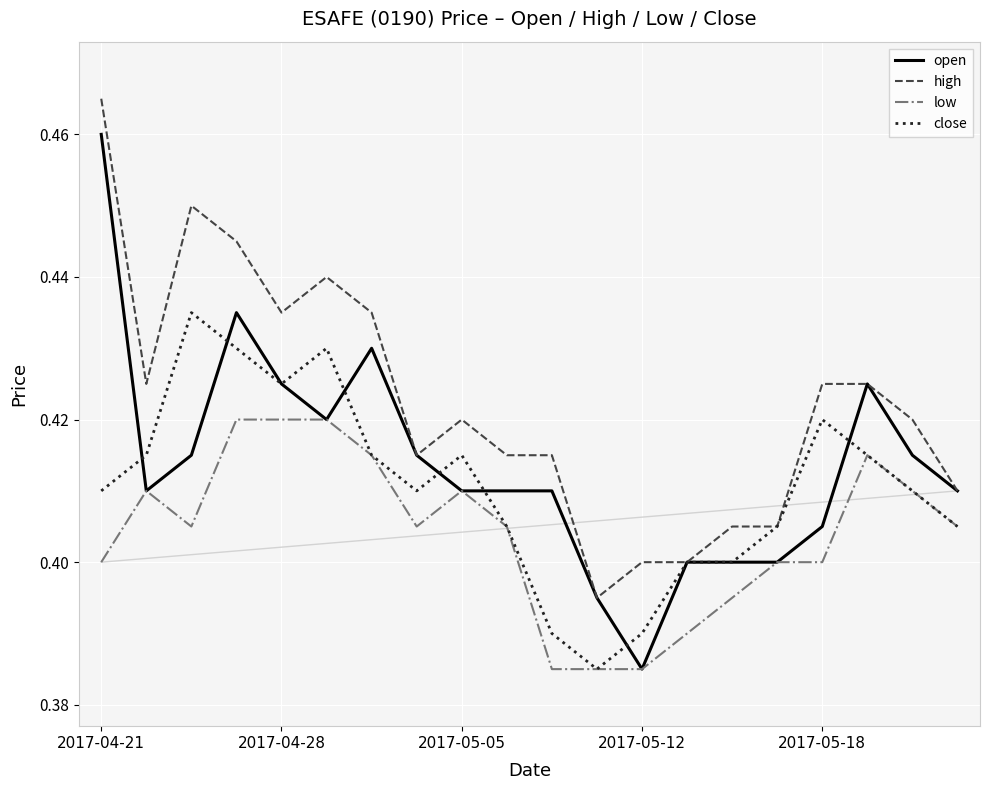

Which series has the largest total across all categories?

high